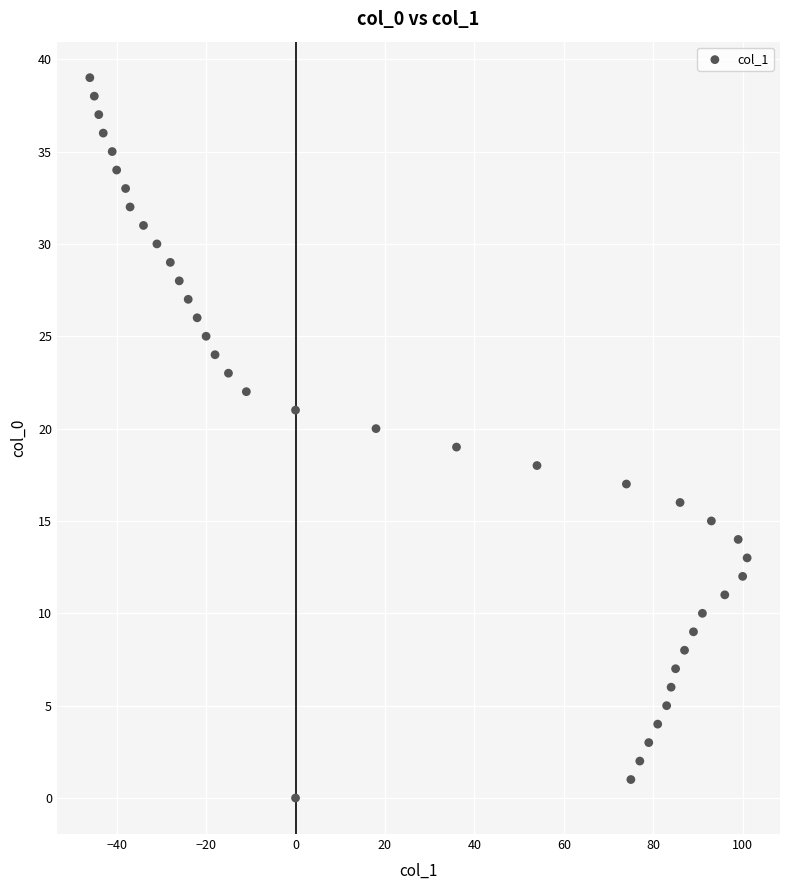

What is the range of Y values (max minus min)?

39